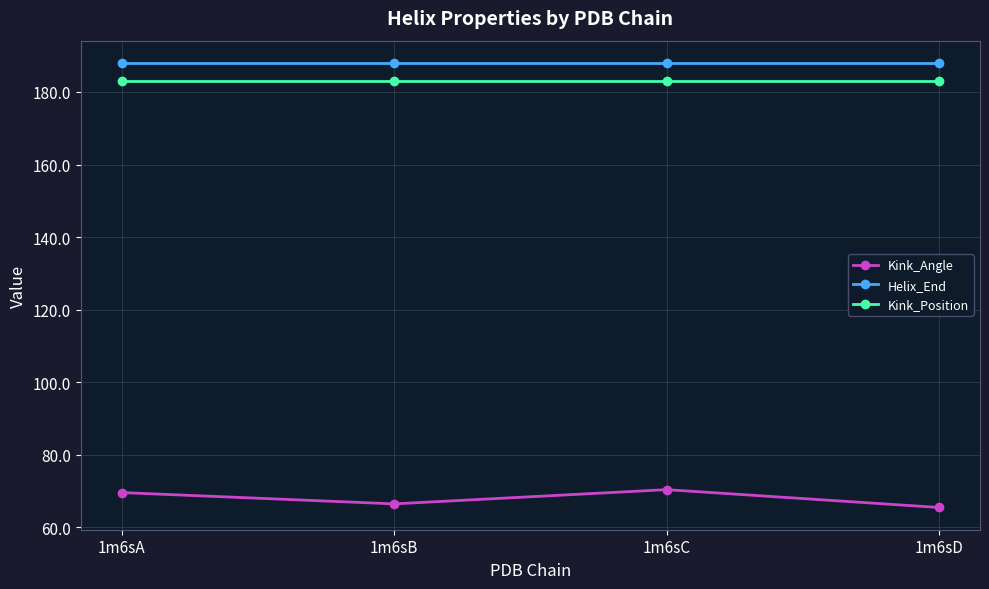

Is it true that Helix_End equals 249.3 at 1m6sC?

False